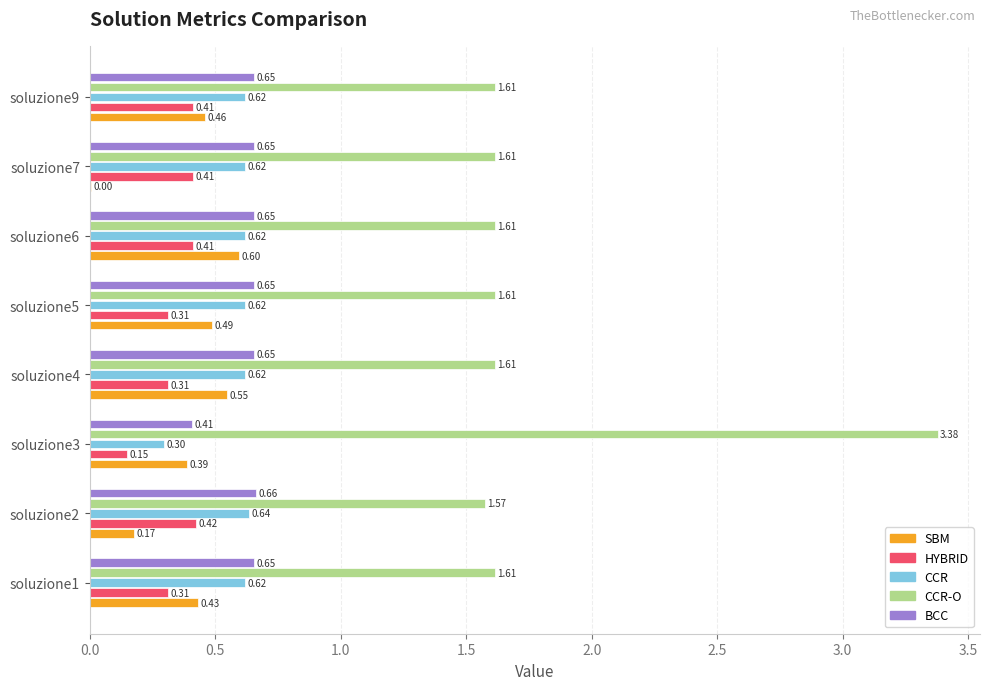

At which category is the sum across all series the highest?

soluzione3